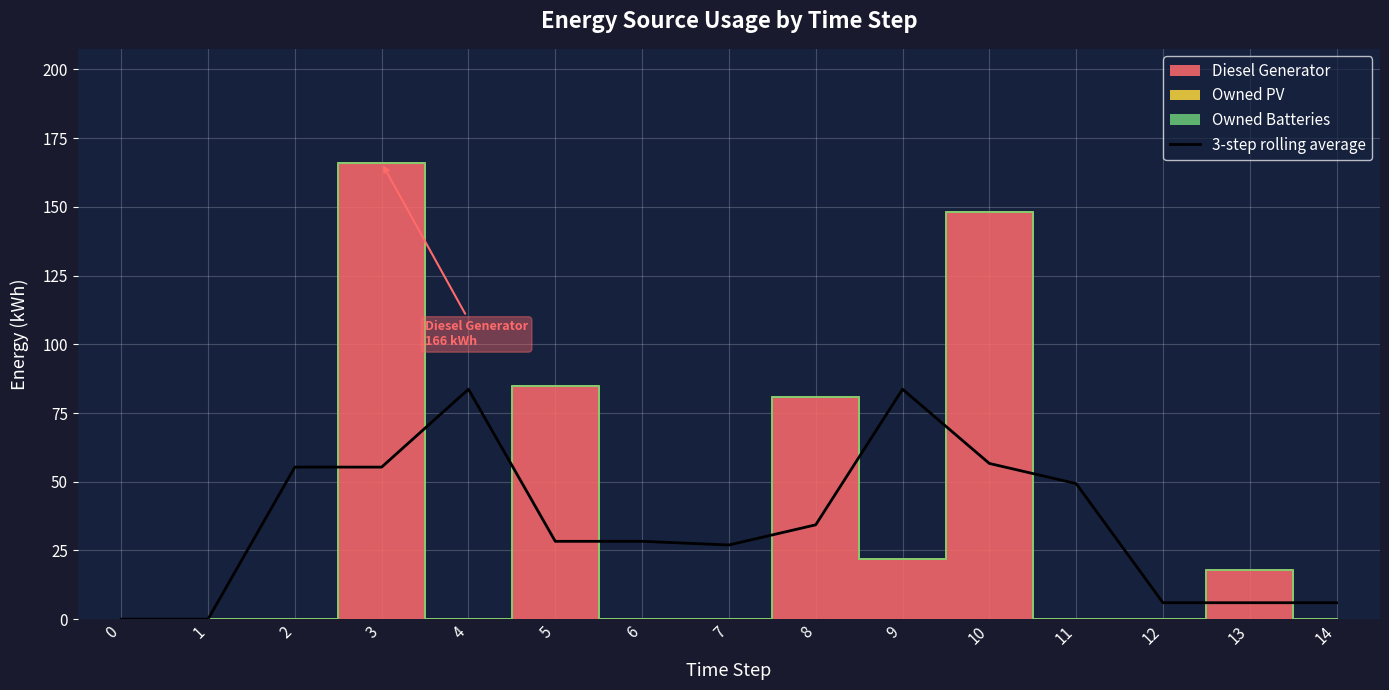

Is it true that the value at 1 is 0.0?

True